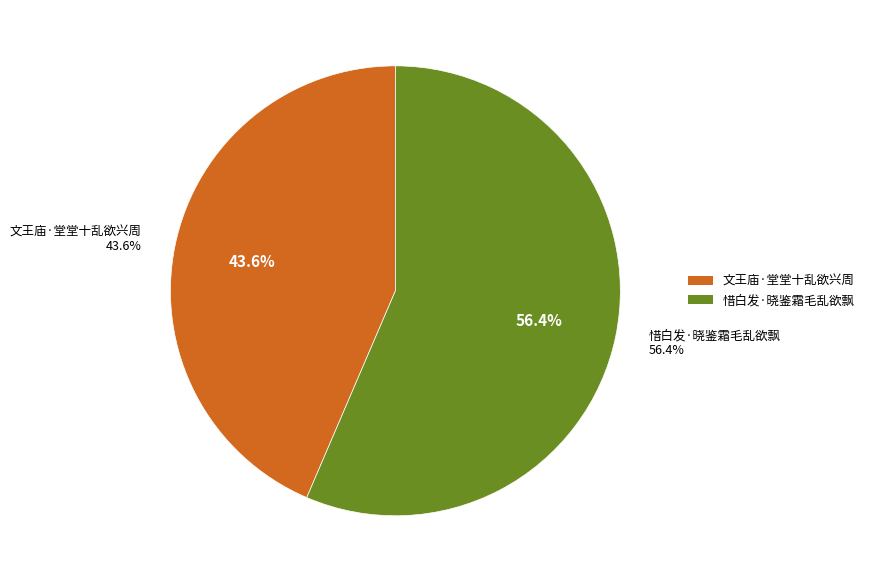

To the nearest percent, what percentage of the pie is 文王庙·堂堂十乱欲兴周?

44%